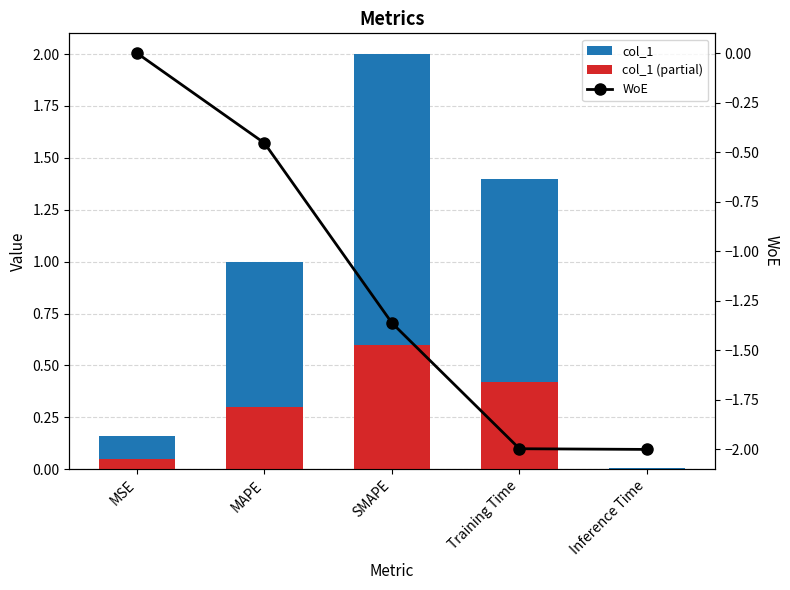

The value of col_1 (partial) at SMAPE is 0.6. True or false?

True